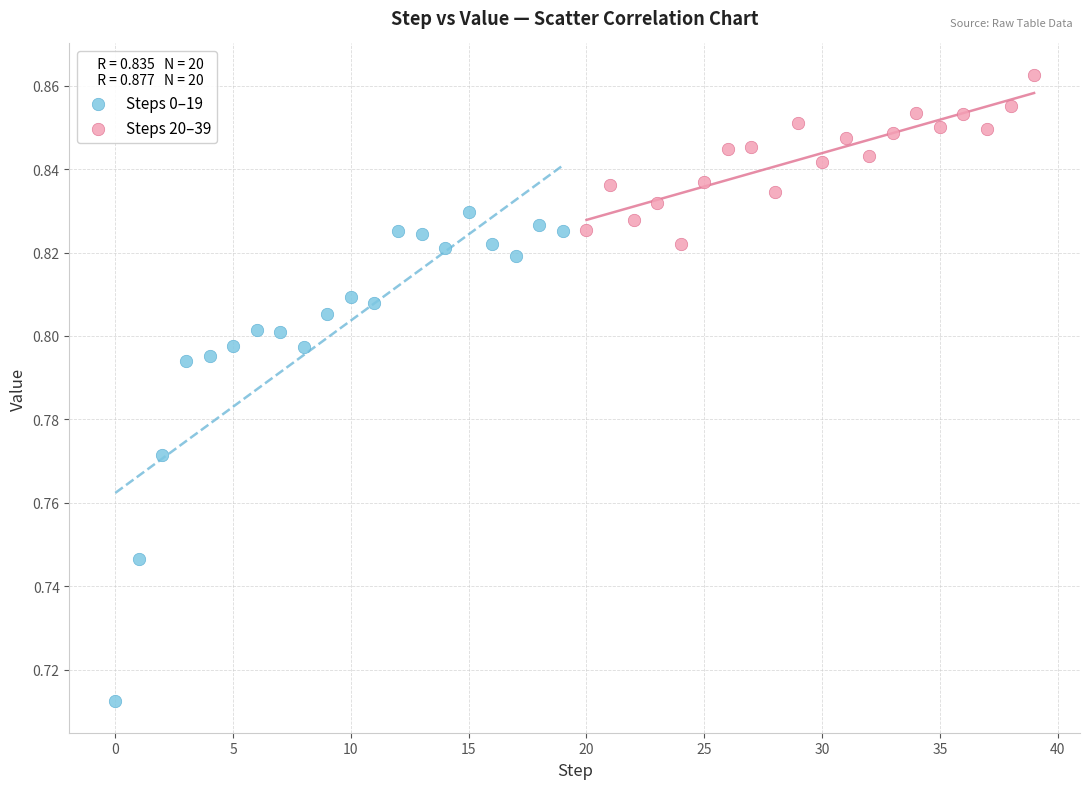

Which series has the widest spread of Y values?

Steps 0–19